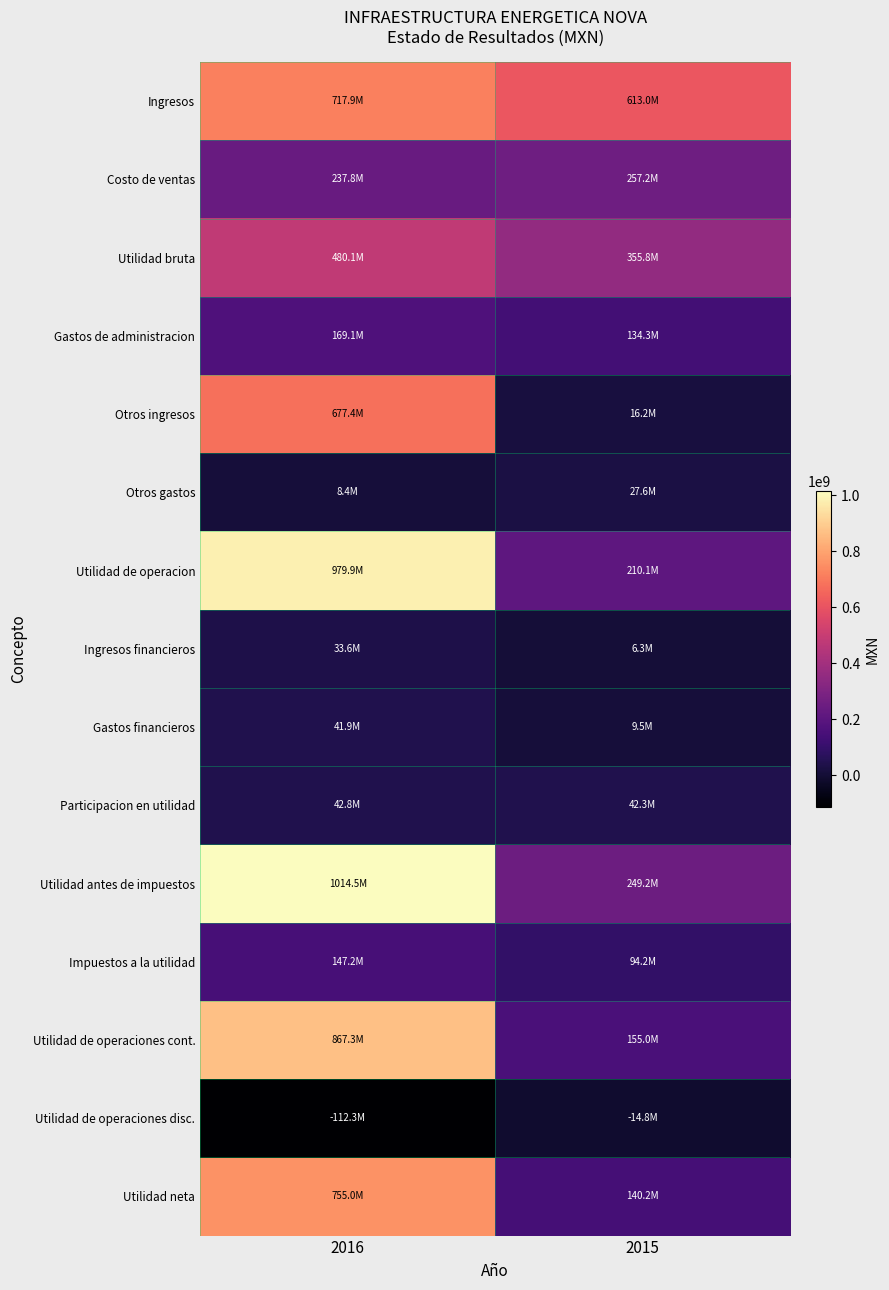

At 2015, list the series in order from smallest to largest.

Utilidad de operaciones disc., Ingresos financieros, Gastos financieros, Otros ingresos, Otros gastos, Participacion en utilidad, Impuestos a la utilidad, Gastos de administracion, Utilidad neta, Utilidad de operaciones cont., Utilidad de operacion, Utilidad antes de impuestos, Costo de ventas, Utilidad bruta, Ingresos